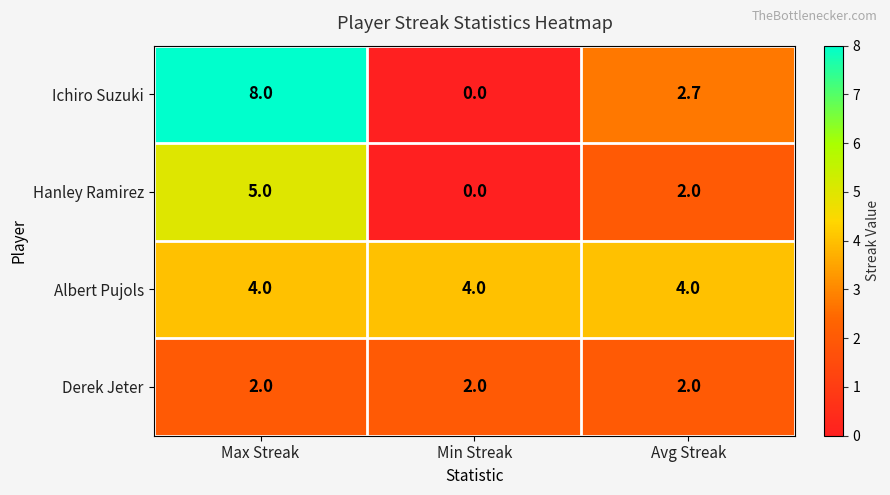

What is the total value across all series at Avg Streak?

10.7